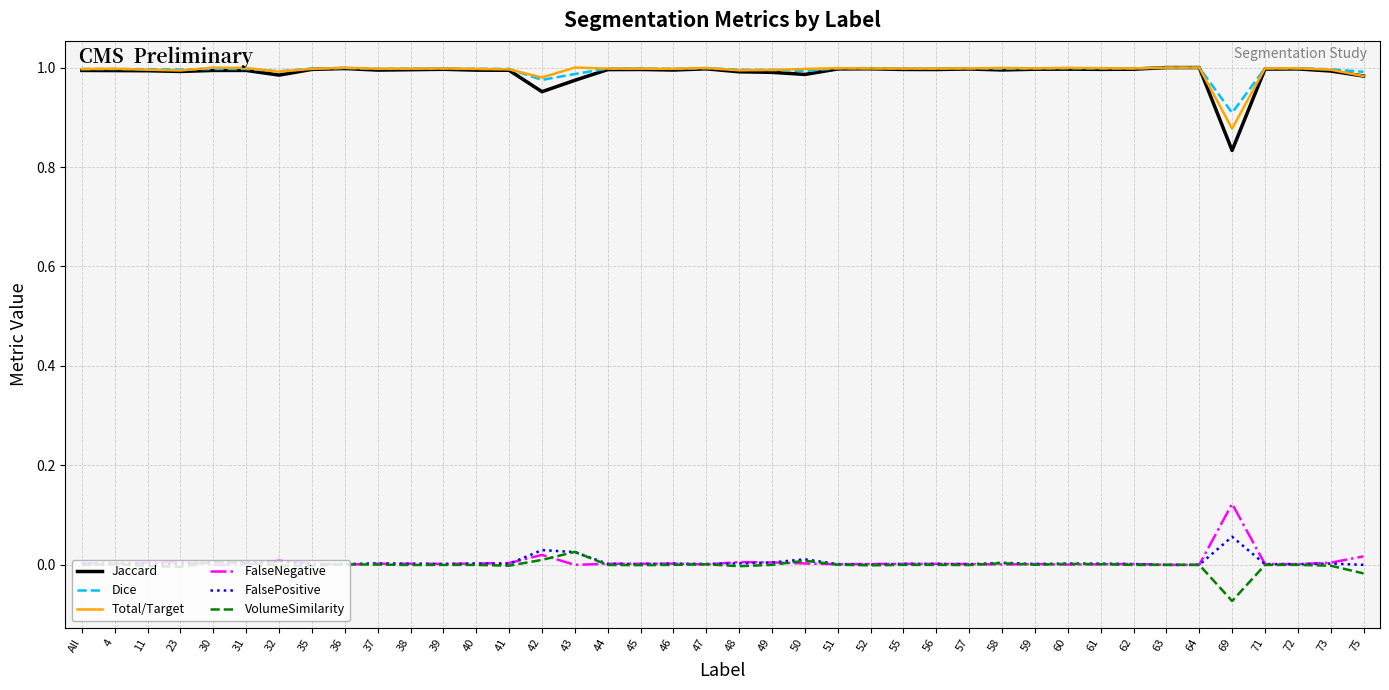

The Jaccard series shows 1.0 at 64. True or false?

True